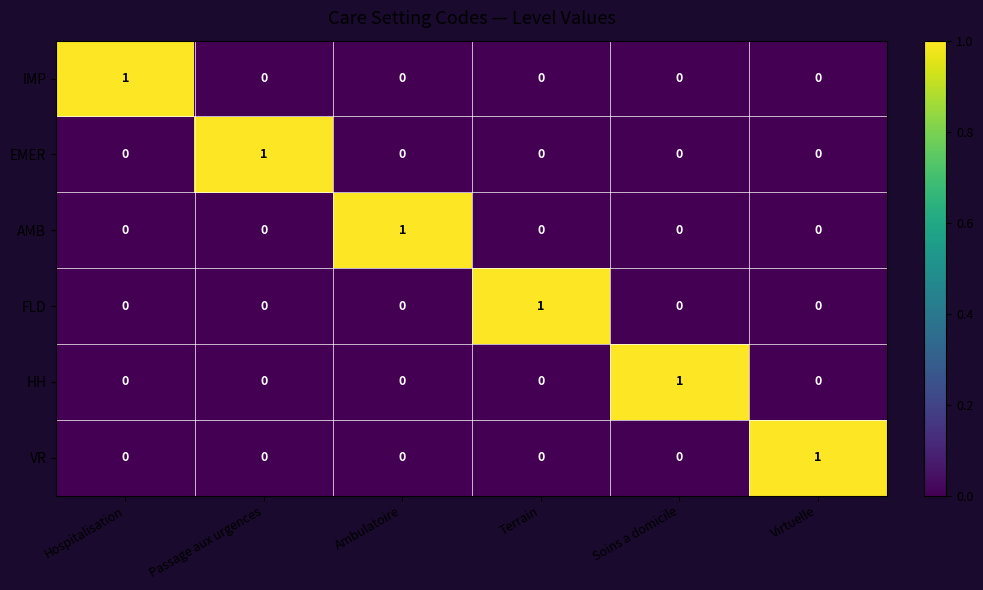

What is the difference between the highest and lowest values at Terrain?

1